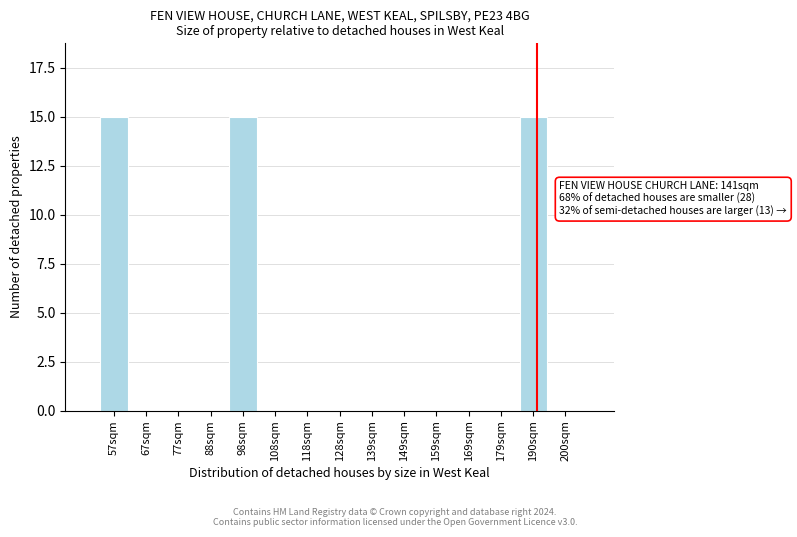

Reading right to left, transcribe all the data shown in this chart.

200sqm=0	190sqm=15	179sqm=0	169sqm=0	159sqm=0	149sqm=0	139sqm=0	128sqm=0	118sqm=0	108sqm=0	98sqm=15	88sqm=0	77sqm=0	67sqm=0	57sqm=15